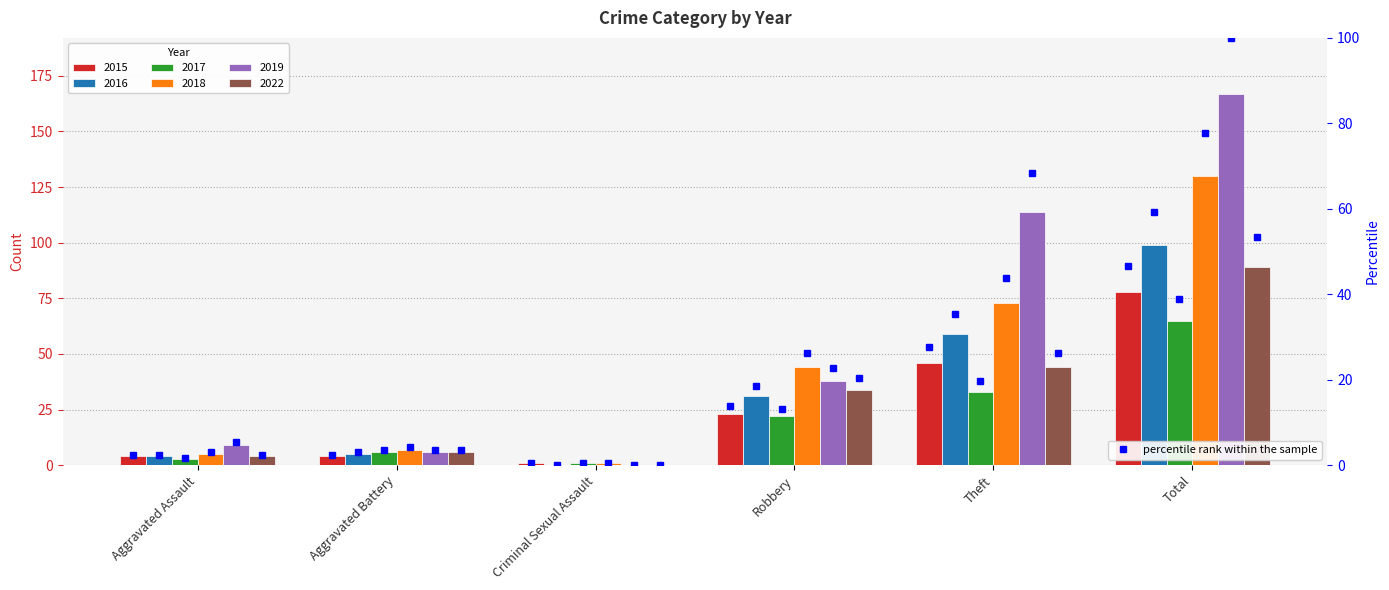

What is the difference between the highest and lowest values at Total?

102